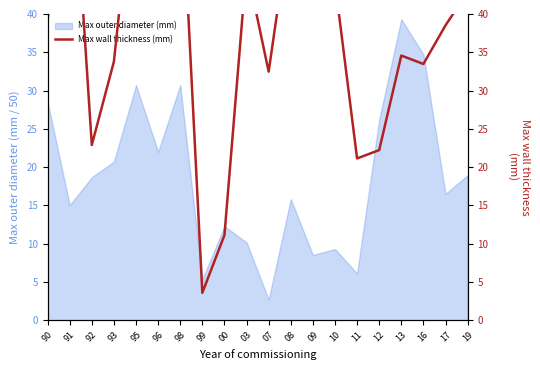

Rank the categories by value from lowest to highest.

99, 00, 11, 12, 92, 07, 16, 93, 13, 17, 90, 19, 10, 03, 09, 08, 95, 98, 91, 96